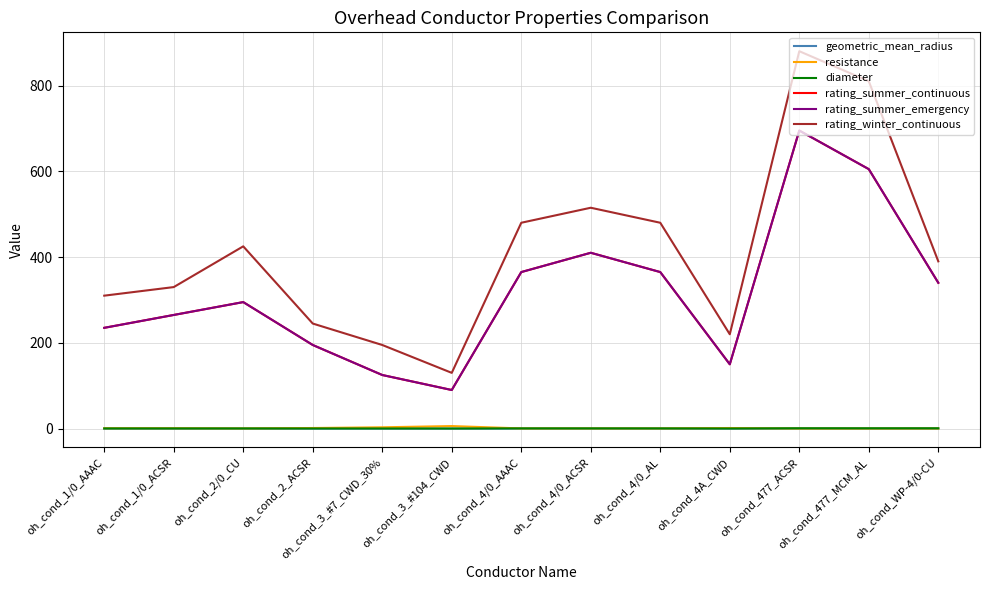

Is it true that rating_winter_continuous equals 510.6 at oh_cond_WP-4/0-CU?

False